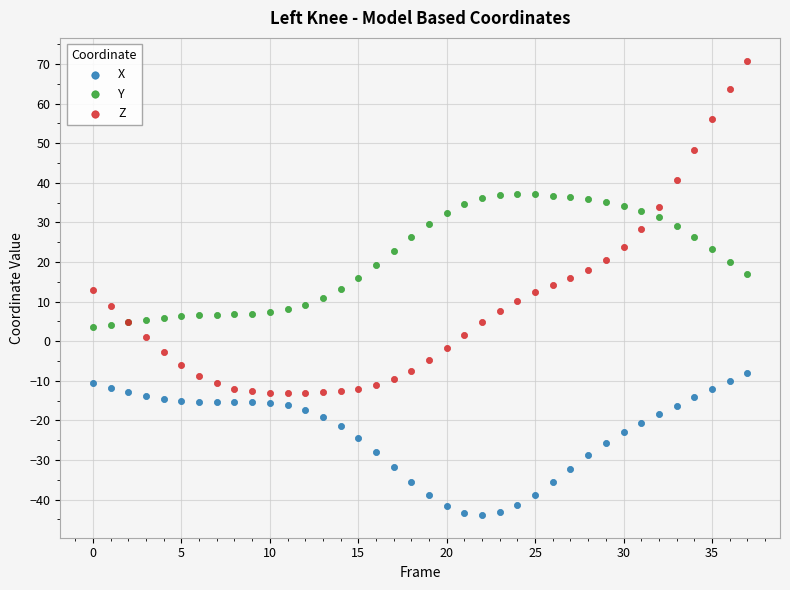

Which series has the largest Y range (max minus min)?

Z